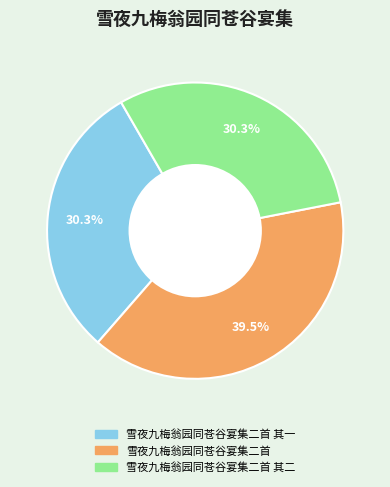

Does any single category account for the majority?

No